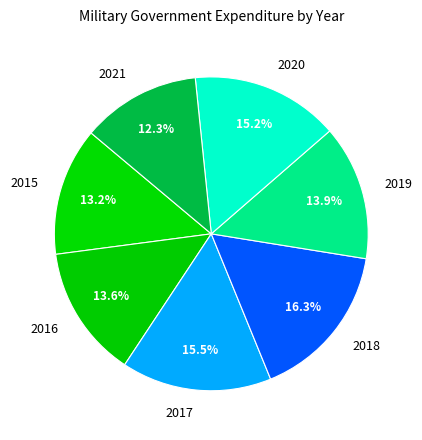

To the nearest percent, what is the difference between the 2021 and 2015 slice percentages?

1%